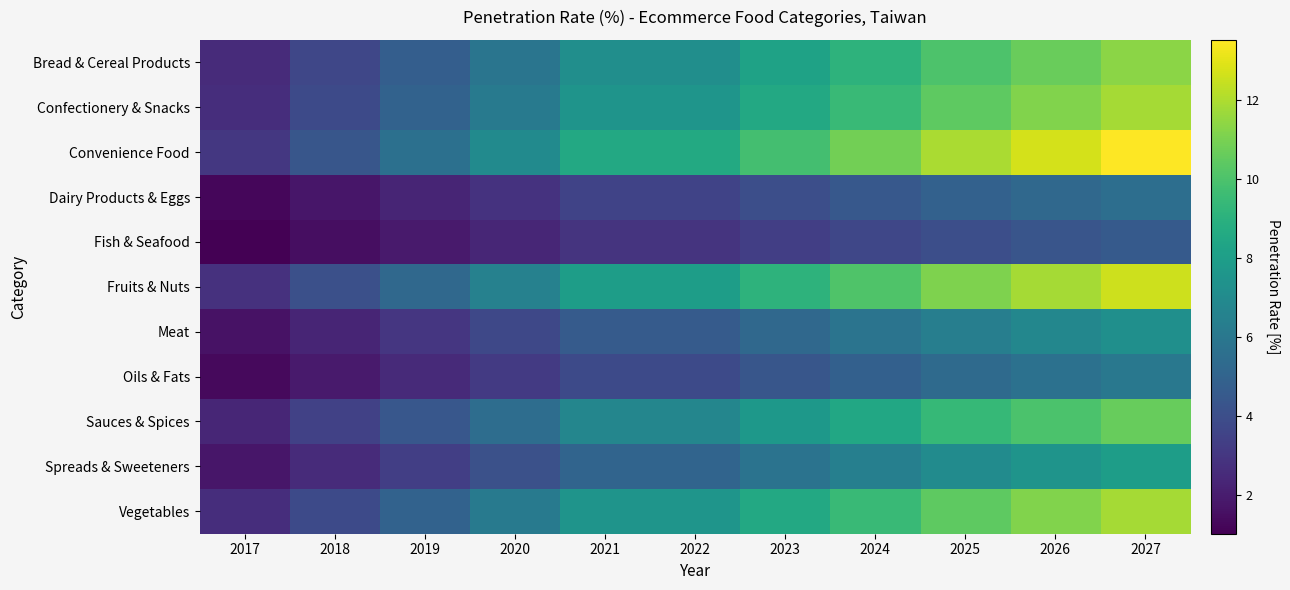

Reading right to left, list all the values displayed in this chart.

Bread & Cereal Products: 2027=11.4	2026=10.7	2025=10.0	2024=9.1	2023=8.2	2022=7.2	2021=7.2	2020=5.9	2019=4.7	2018=3.7	2017=2.5
Confectionery & Snacks: 2027=11.8	2026=11.1	2025=10.5	2024=9.5	2023=8.6	2022=7.5	2021=7.5	2020=6.1	2019=4.9	2018=3.8	2017=2.7
Convenience Food: 2027=13.5	2026=12.7	2025=11.9	2024=10.9	2023=9.8	2022=8.6	2021=8.6	2020=7.0	2019=5.7	2018=4.4	2017=3.0
Dairy Products & Eggs: 2027=5.6	2026=5.2	2025=4.9	2024=4.5	2023=4.0	2022=3.5	2021=3.5	2020=2.9	2019=2.3	2018=1.8	2017=1.2
Fish & Seafood: 2027=4.6	2026=4.3	2025=4.1	2024=3.7	2023=3.3	2022=2.9	2021=2.9	2020=2.4	2019=1.9	2018=1.5	2017=1.0
Fruits & Nuts: 2027=12.6	2026=11.8	2025=11.1	2024=10.1	2023=9.1	2022=8.0	2021=8.0	2020=6.5	2019=5.2	2018=4.1	2017=2.8
Meat: 2027=7.2	2026=6.8	2025=6.4	2024=5.8	2023=5.2	2022=4.6	2021=4.6	2020=3.8	2019=3.0	2018=2.3	2017=1.6
Oils & Fats: 2027=6.0	2026=5.7	2025=5.3	2024=4.9	2023=4.4	2022=3.8	2021=3.8	2020=3.1	2019=2.5	2018=2.0	2017=1.4
Sauces & Spices: 2027=10.6	2026=10.0	2025=9.4	2024=8.5	2023=7.7	2022=6.8	2021=6.7	2020=5.5	2019=4.4	2018=3.4	2017=2.4
Spreads & Sweeteners: 2027=8.0	2026=7.5	2025=7.0	2024=6.4	2023=5.8	2022=5.1	2021=5.1	2020=4.1	2019=3.3	2018=2.6	2017=1.8
Vegetables: 2027=11.8	2026=11.1	2025=10.5	2024=9.5	2023=8.6	2022=7.5	2021=7.5	2020=6.1	2019=4.9	2018=3.8	2017=2.7